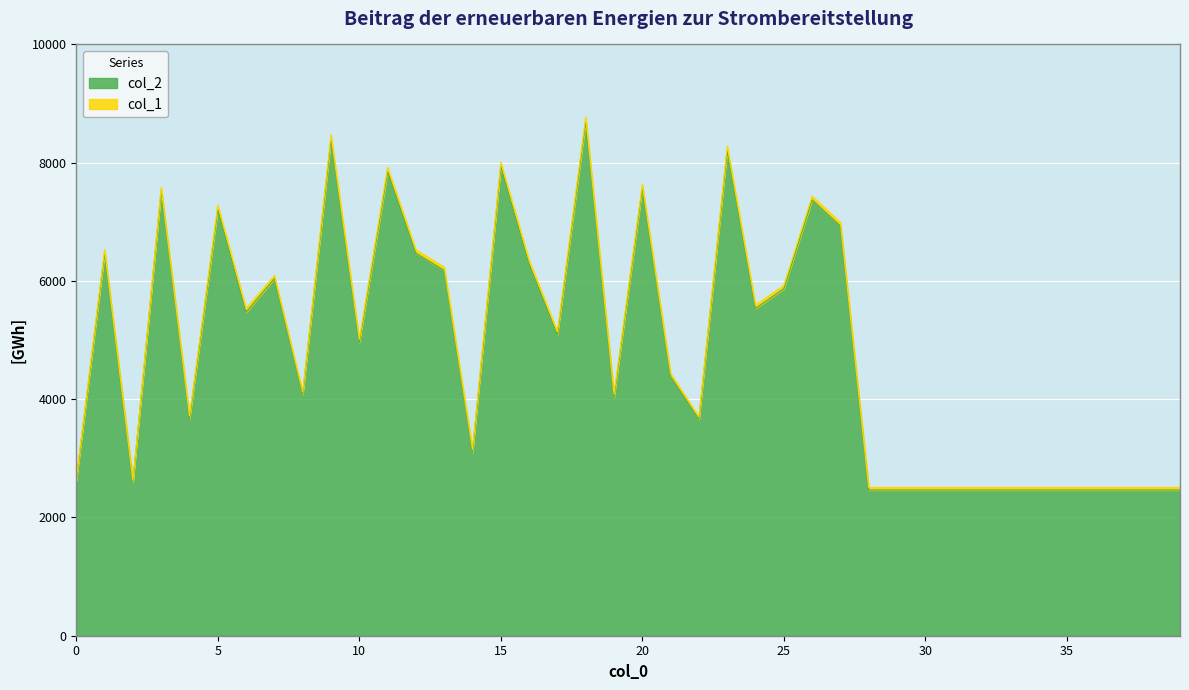

The value at 17 is 5092. True or false?

True